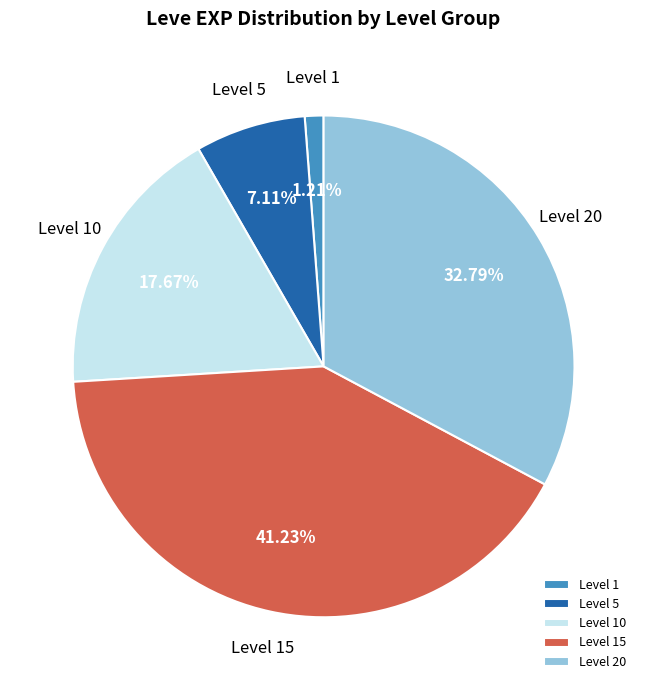

Which category has the biggest portion of the pie?

Level 15